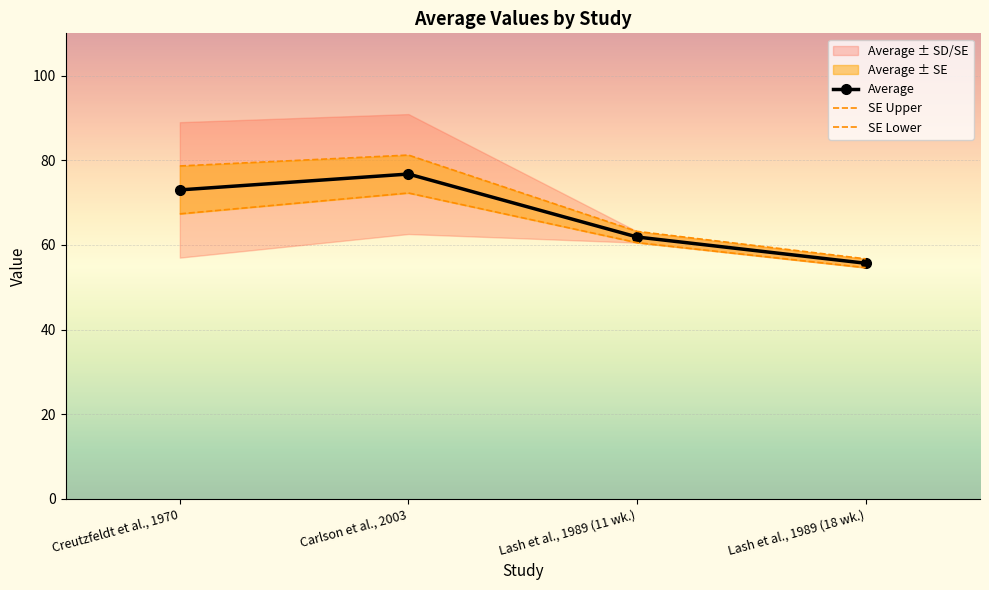

Which has a higher value, Carlson et al., 2003 or Creutzfeldt et al., 1970?

Carlson et al., 2003